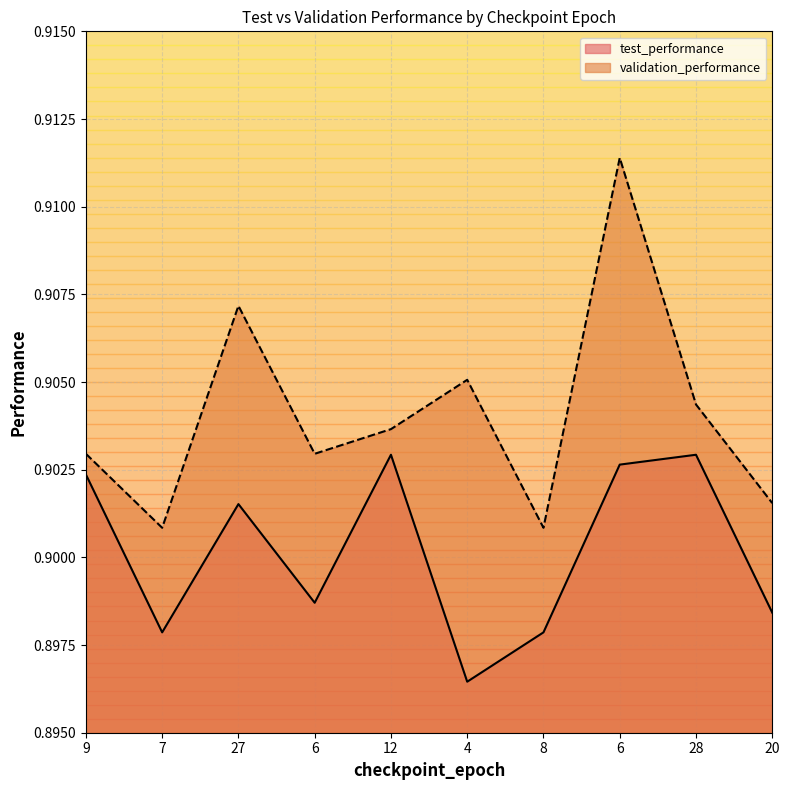

Where is the first local minimum for test_performance?

7